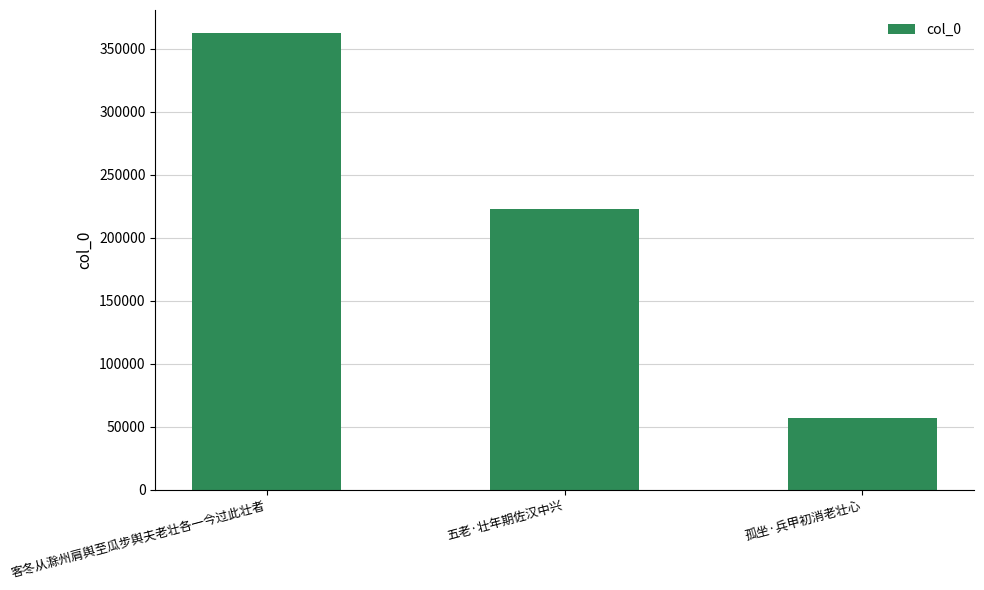

What is the greatest value displayed?

362675